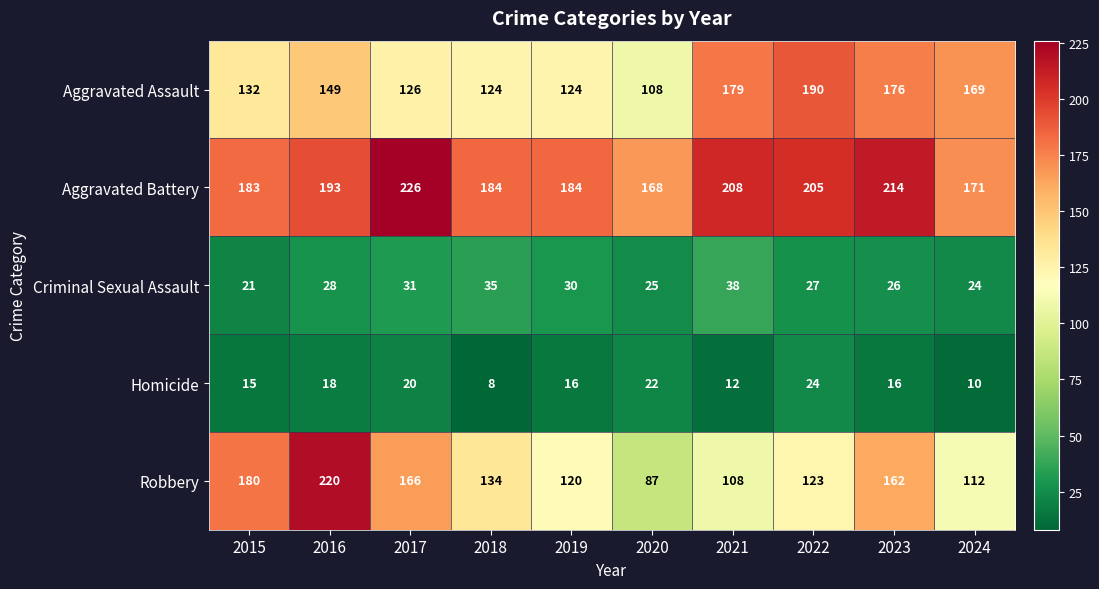

What is the spread (max minus min) of values at 2019?

168